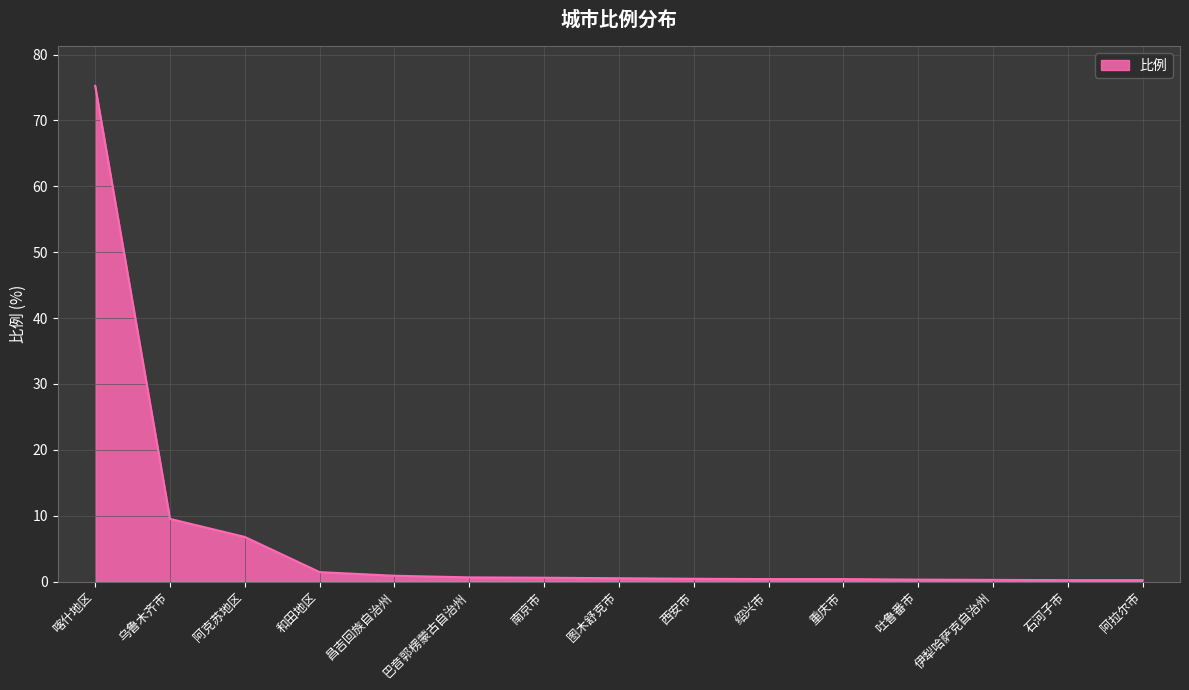

Does the chart have visible grid lines?

Yes